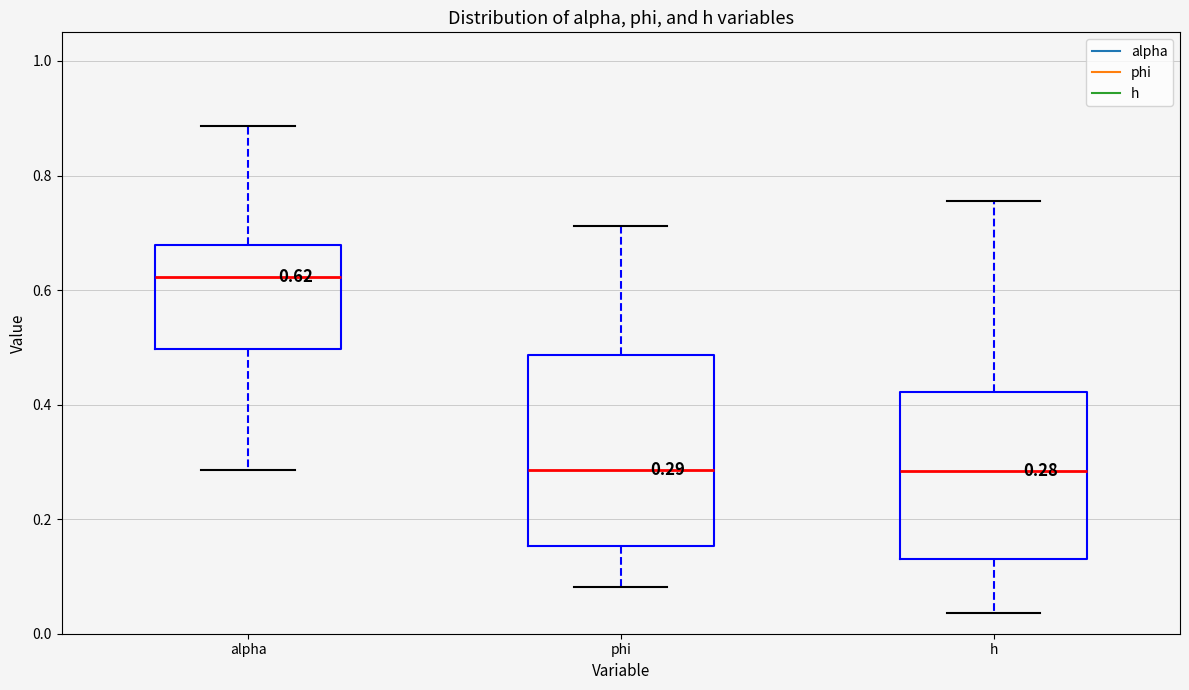

Comparing the boxes themselves (not the whiskers), which one is the tallest?

phi